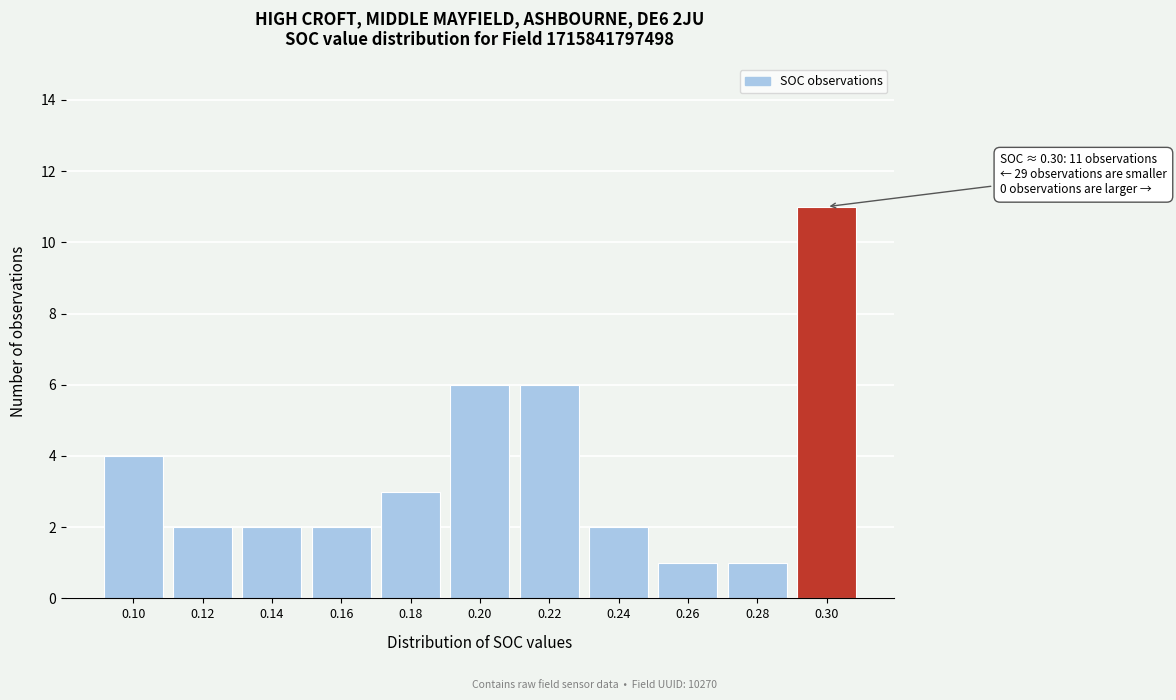

Reading right to left, transcribe all the data shown in this chart.

11	1	1	2	6	6	3	2	2	2	4